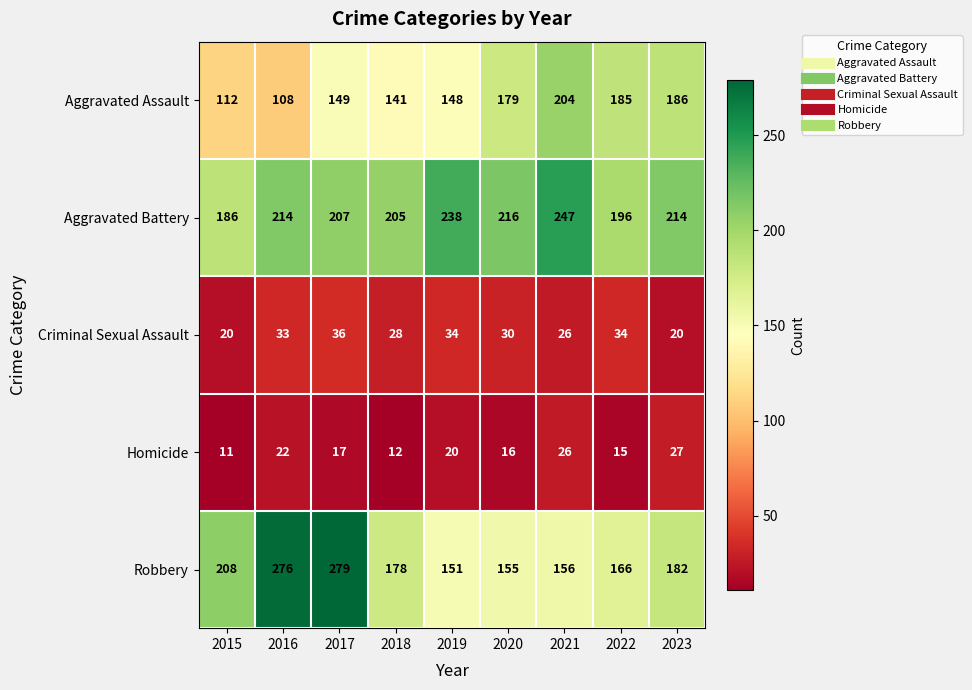

What is the greatest value displayed?

279